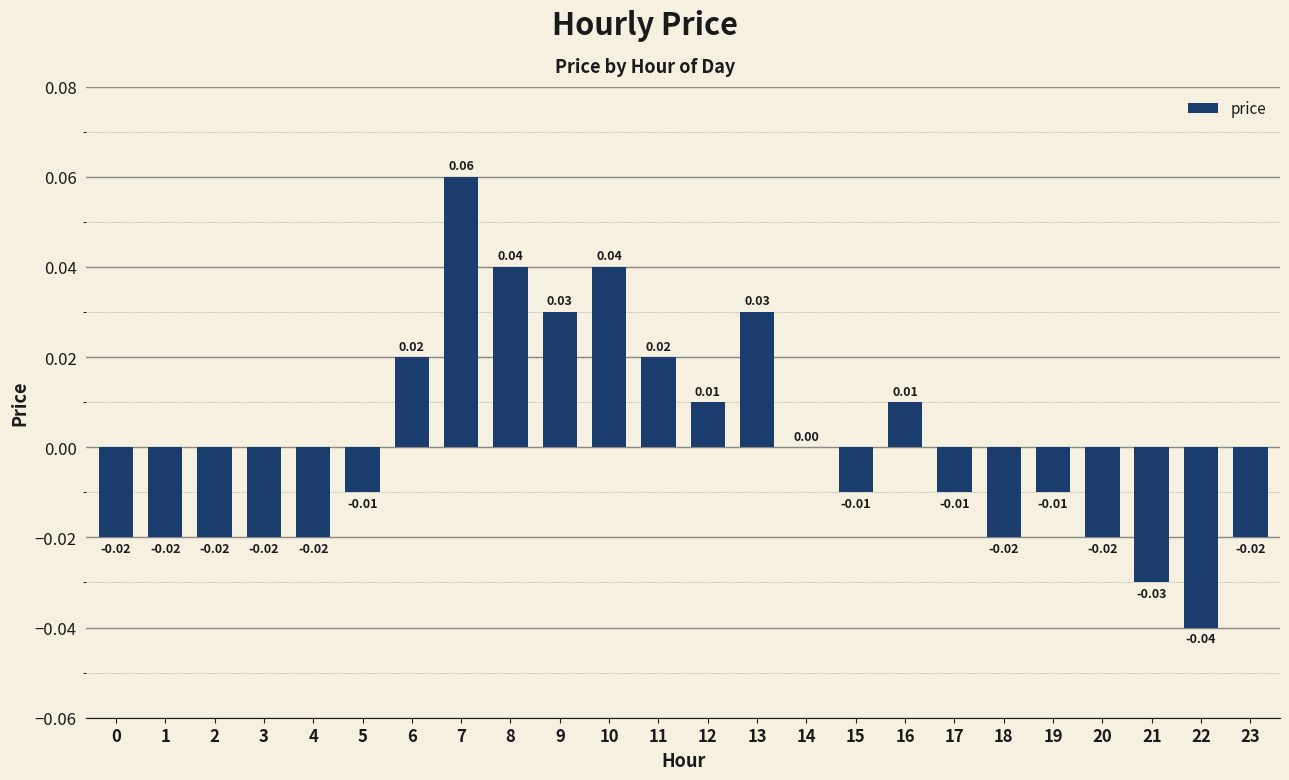

Which label corresponds to the largest value in the chart?

7